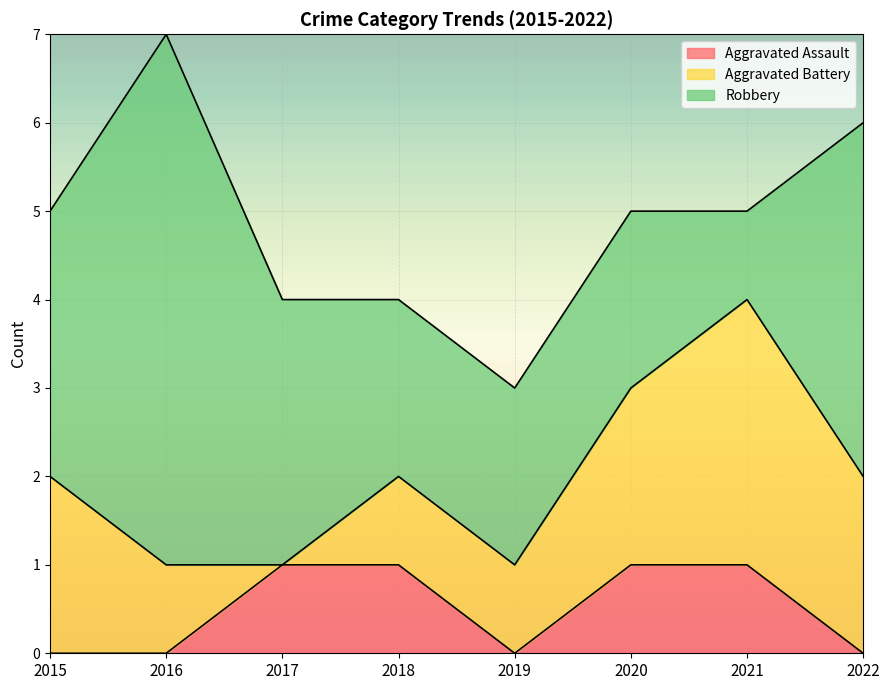

True or false: Robbery has more than 2 points higher than both neighbors.

False